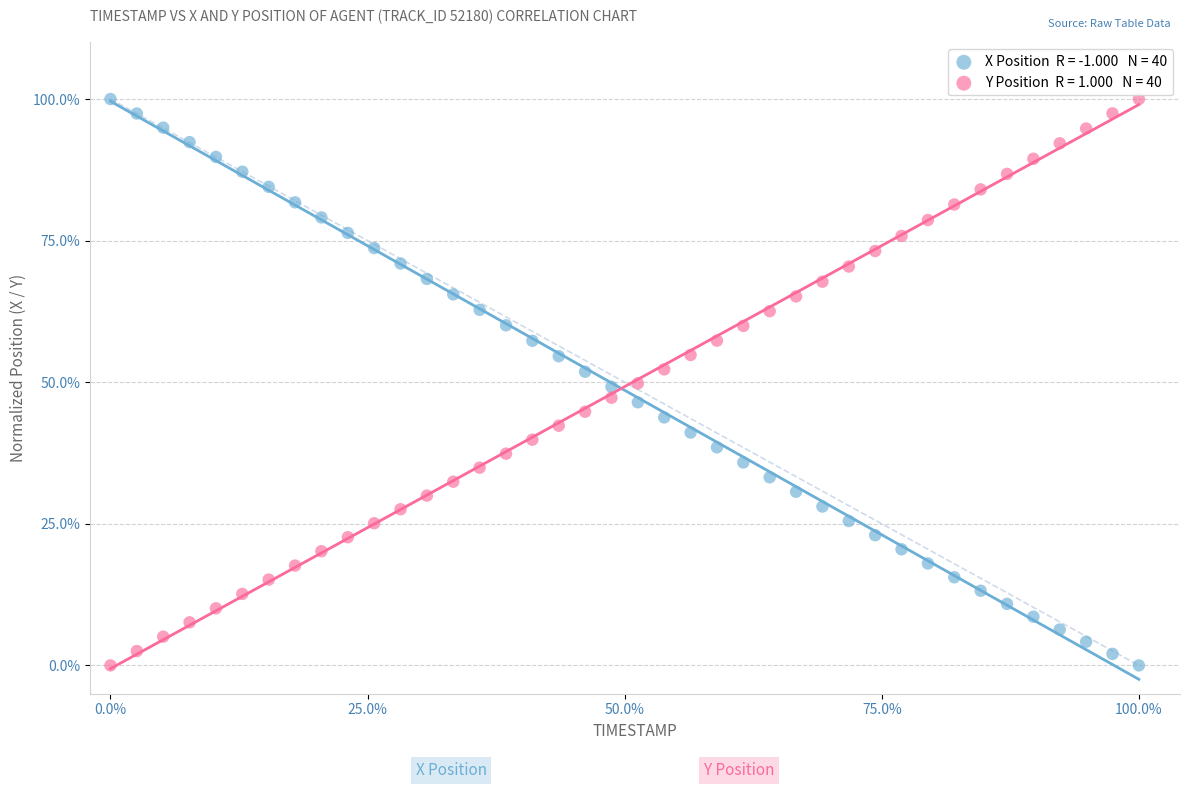

Across all data points, what is the range of X values (max minus min)?

100.0